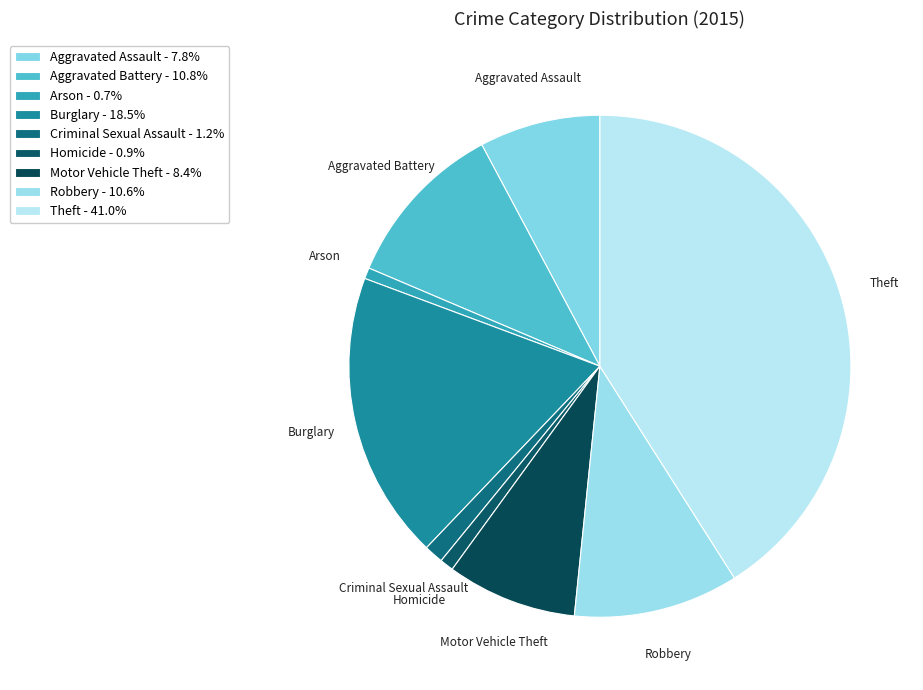

True or false: Burglary accounts for 29% of the total.

False